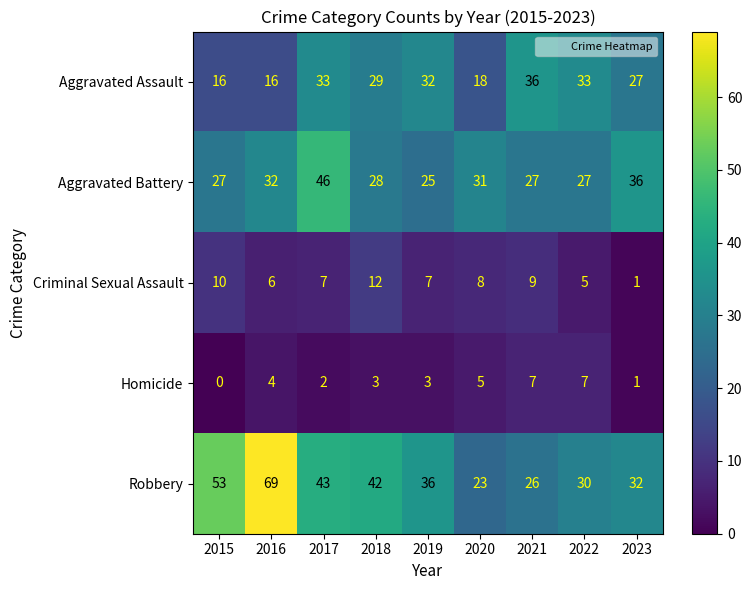

How many categories are shown in the chart?

9